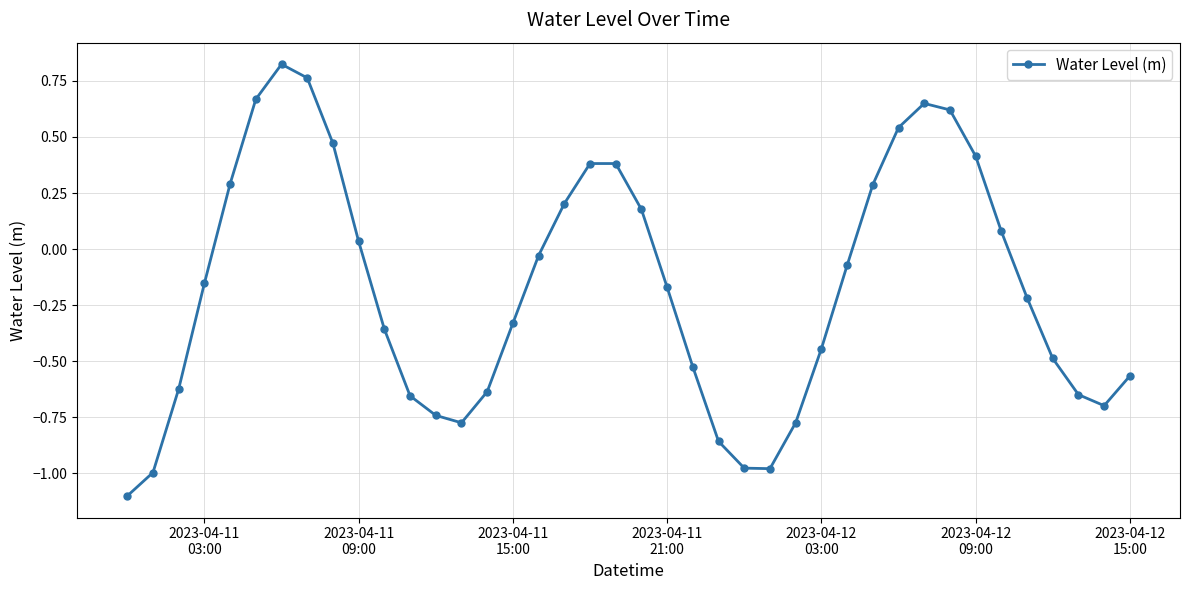

How many values exceed 0?

16